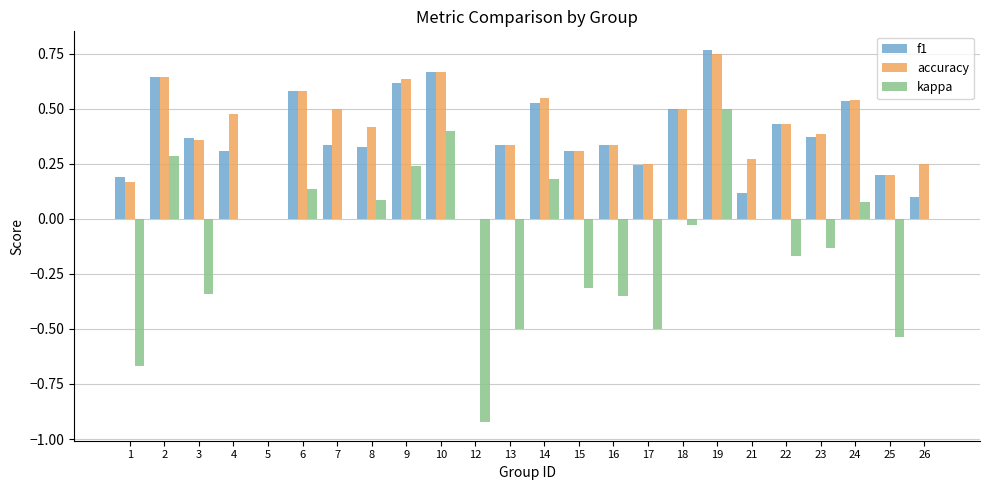

What is the sum of the kappa values at 23 and 17?

-0.6